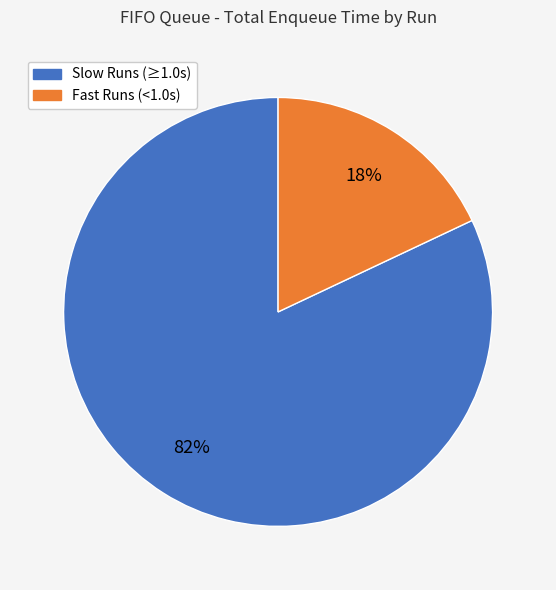

To the nearest percent, what is the average slice percentage?

50%